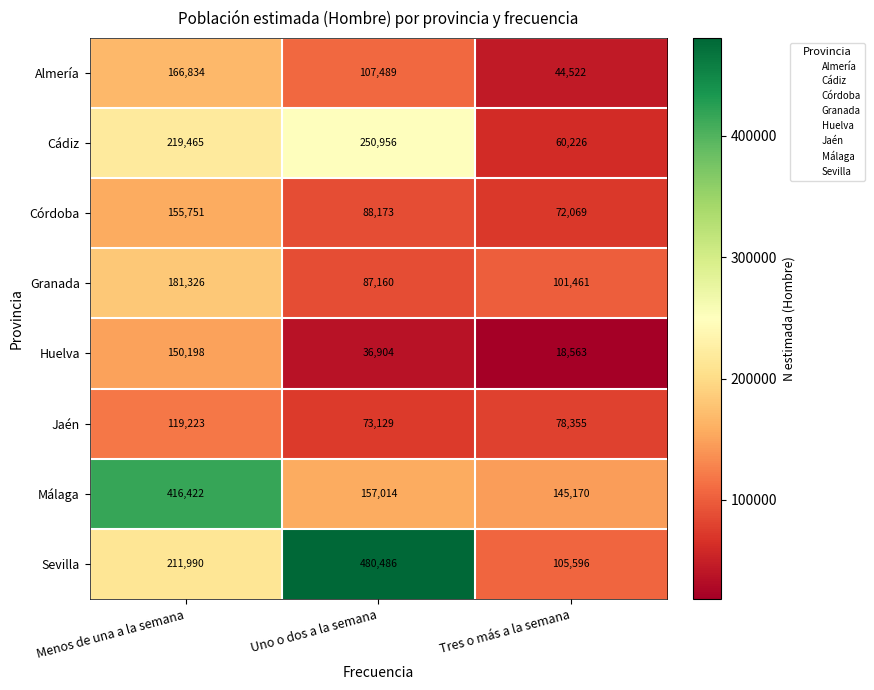

Reading left to right, transcribe all the data shown in this chart.

Almería: 166834	107489	44522
Cádiz: 219465	250956	60226
Córdoba: 155751	88173	72069
Granada: 181326	87160	101461
Huelva: 150198	36904	18563
Jaén: 119223	73129	78355
Málaga: 416422	157014	145170
Sevilla: 211990	480486	105596